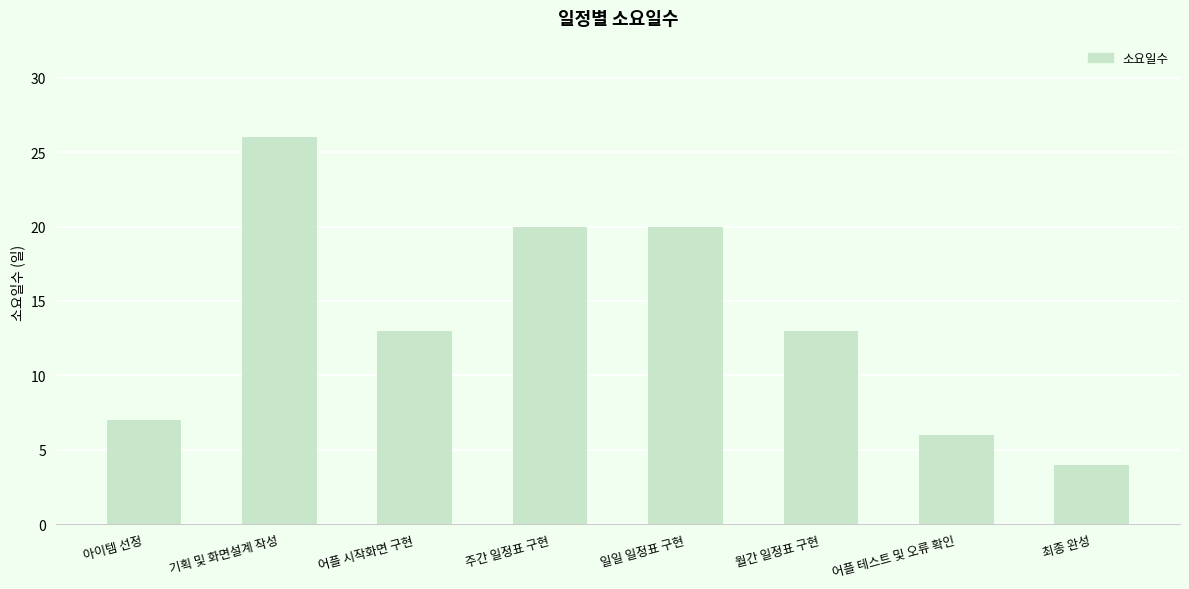

What is the approximate value at 어플 테스트 및 오류 확인?

6